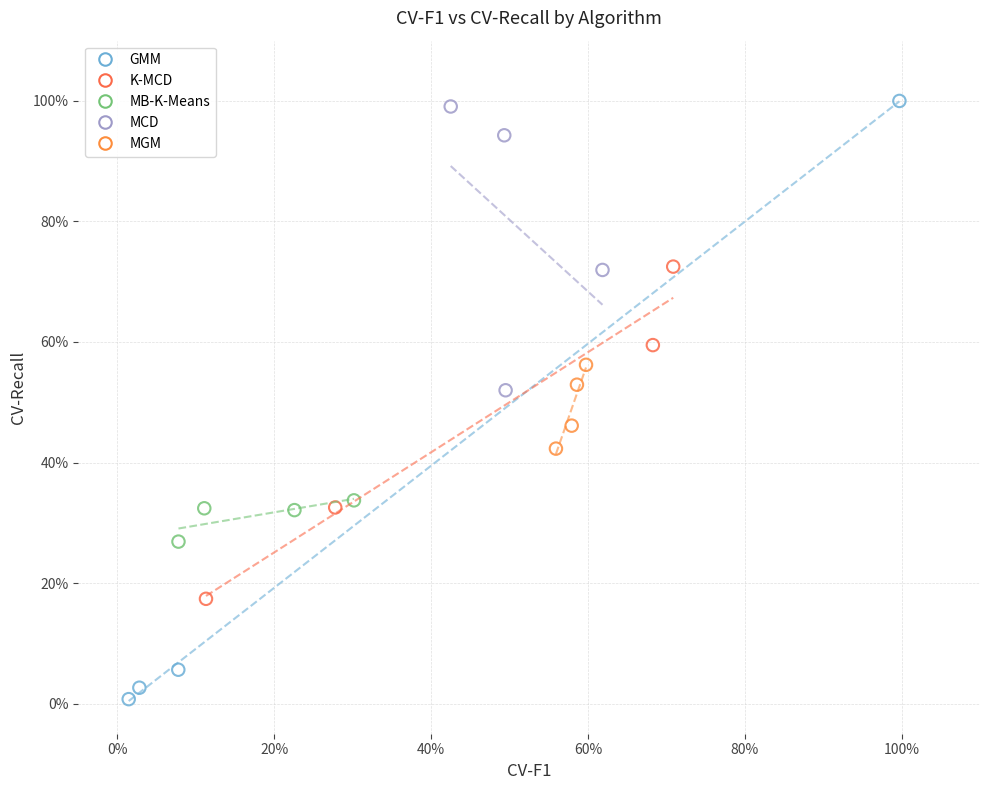

Which series has the widest spread of Y values?

GMM